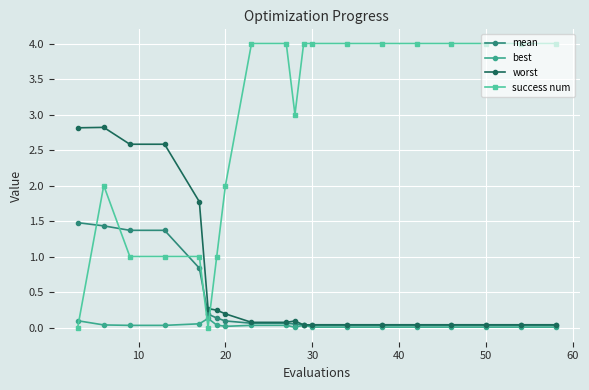

What is the value of the mean point at the 8th from the left?

0.1